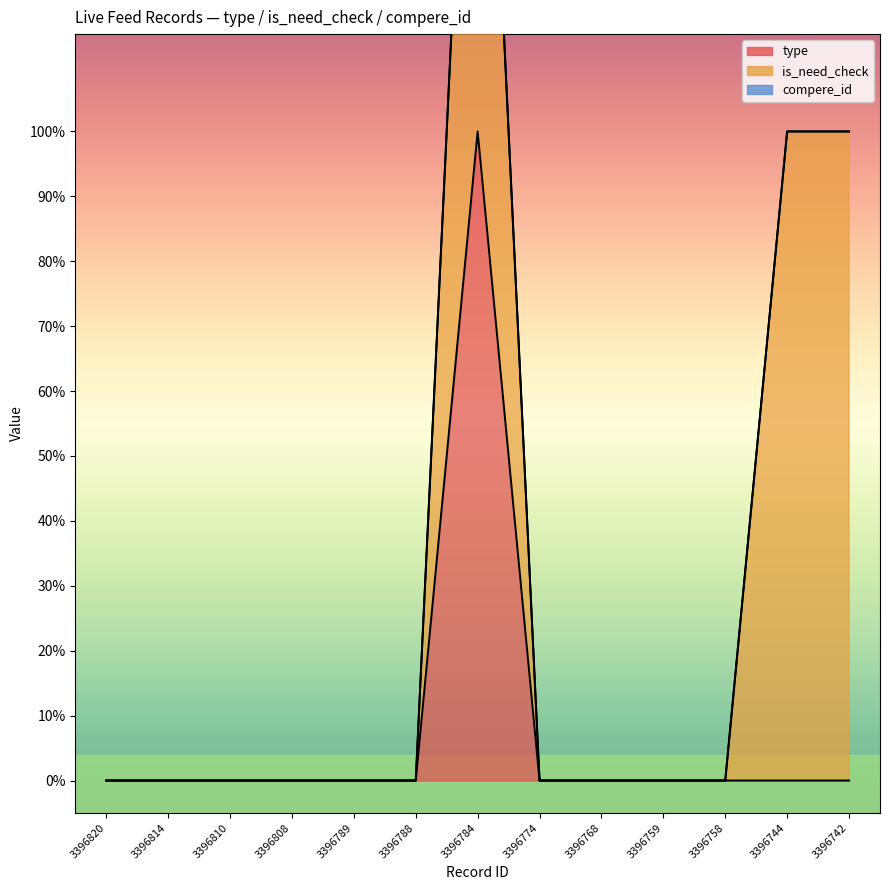

Where is is_need_check nearest to the value 0?

3396820